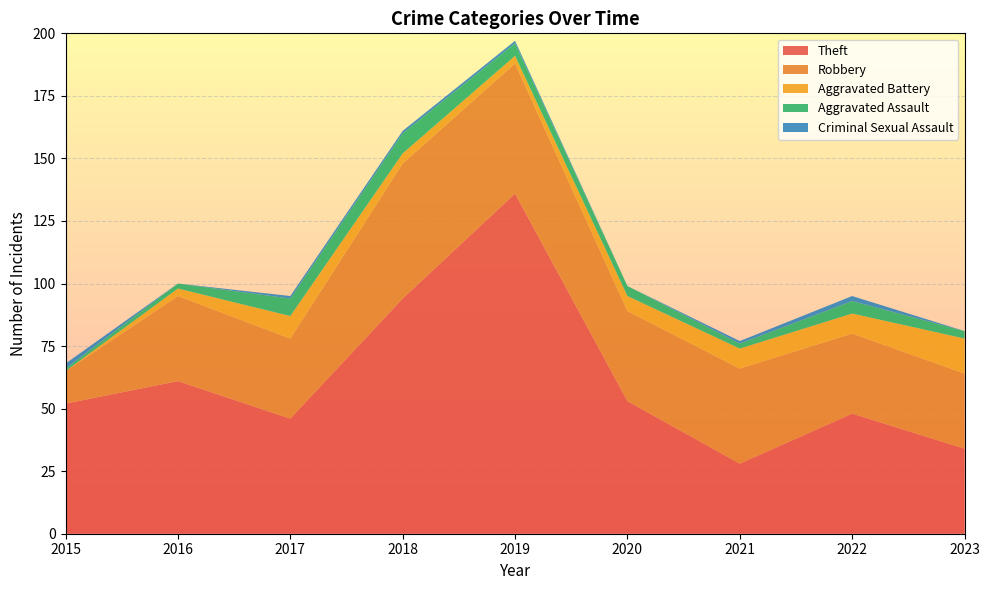

Reading right to left, transcribe all the data shown in this chart.

Theft: 2023=34	2022=48	2021=28	2020=53	2019=136	2018=94	2017=46	2016=61	2015=52
Robbery: 2023=30	2022=32	2021=38	2020=36	2019=52	2018=54	2017=32	2016=34	2015=13
Aggravated Battery: 2023=14	2022=8	2021=8	2020=6	2019=3	2018=4	2017=9	2016=3	2015=0
Aggravated Assault: 2023=3	2022=5	2021=2	2020=4	2019=5	2018=8	2017=7	2016=2	2015=1
Criminal Sexual Assault: 2023=0	2022=2	2021=1	2020=0	2019=1	2018=1	2017=1	2016=0	2015=2